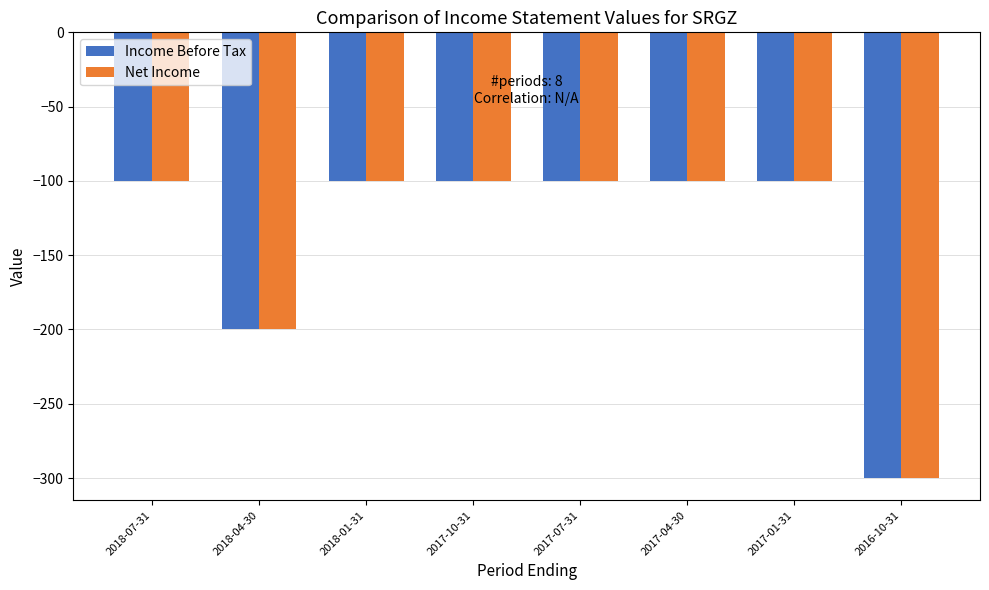

Reading left to right, what are all the values shown in this chart?

Income Before Tax: -100	-200	-100	-100	-100	-100	-100	-300
Net Income: -100	-200	-100	-100	-100	-100	-100	-300